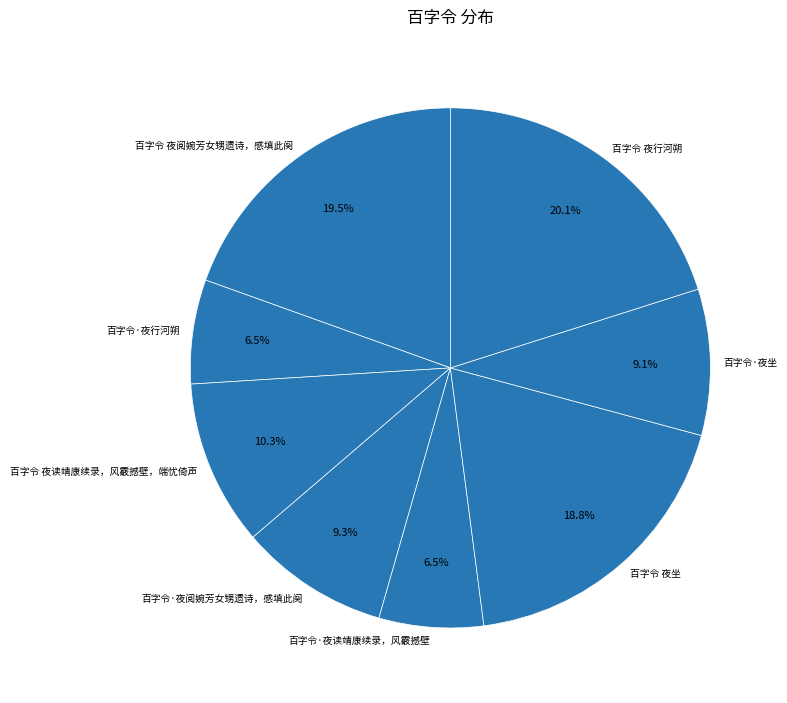

To the nearest percent, what is the average slice percentage?

12%